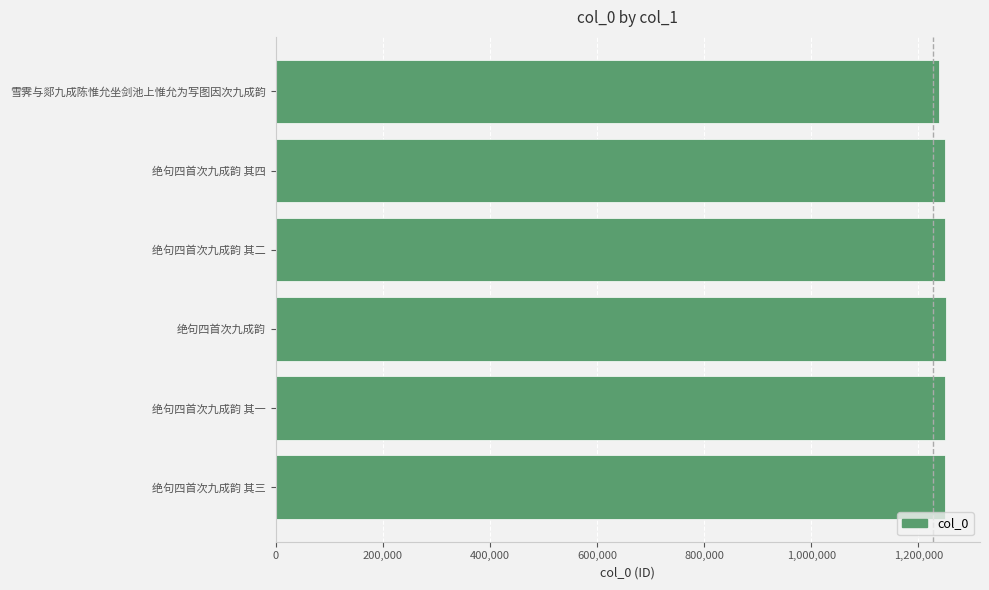

What is the difference between the maximum and minimum values?

13280